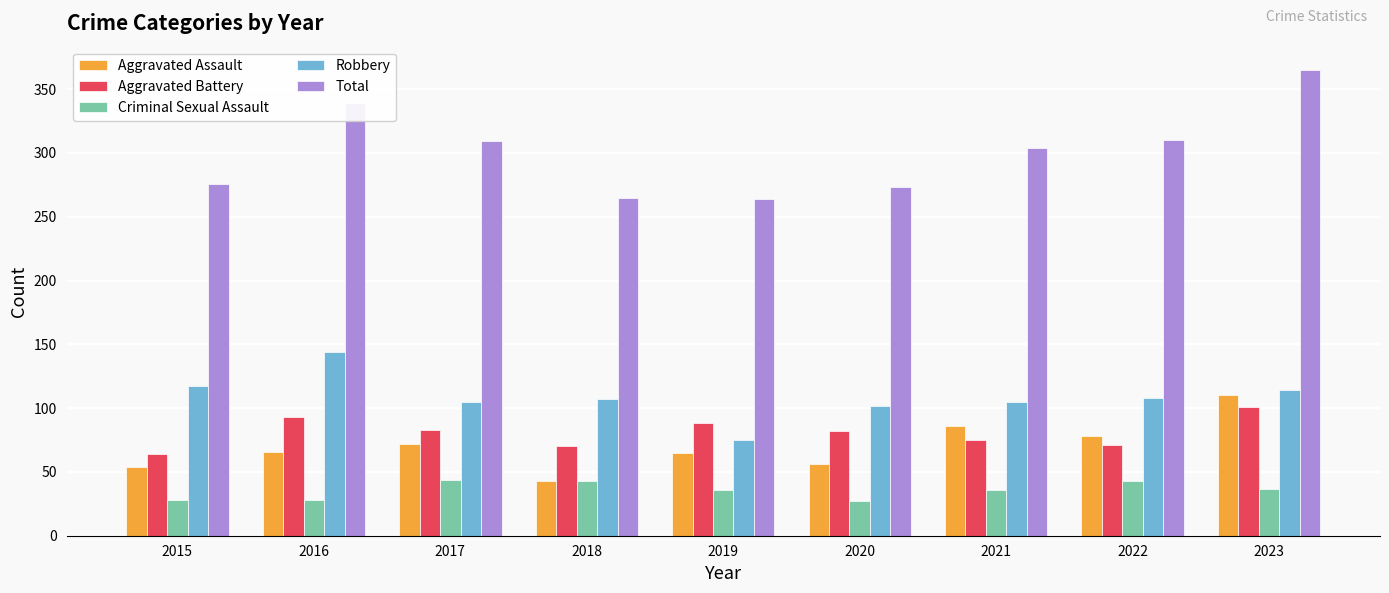

What value does the Aggravated Battery series have at 2021, to the nearest 5?

75